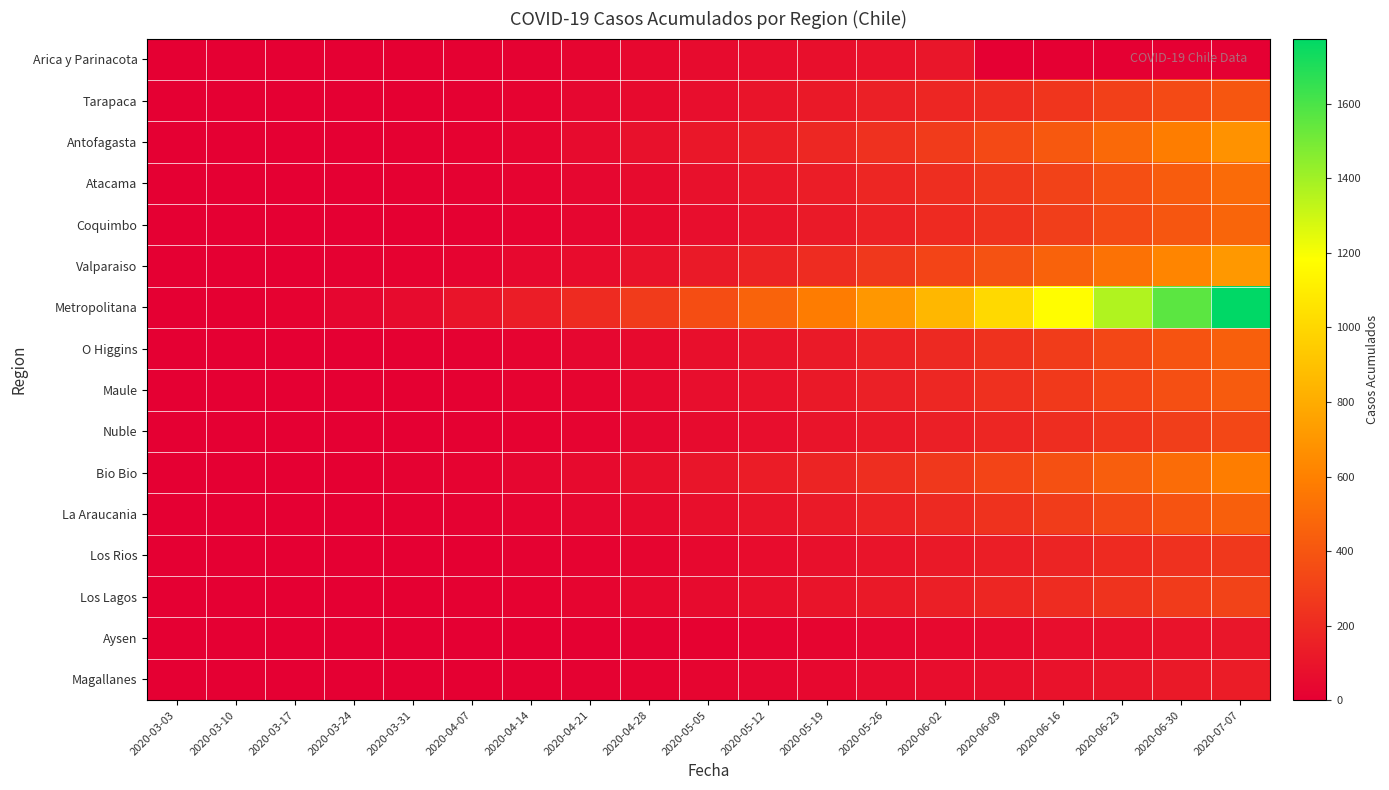

Between 2020-06-02 and 2020-03-10, which is larger?

2020-06-02